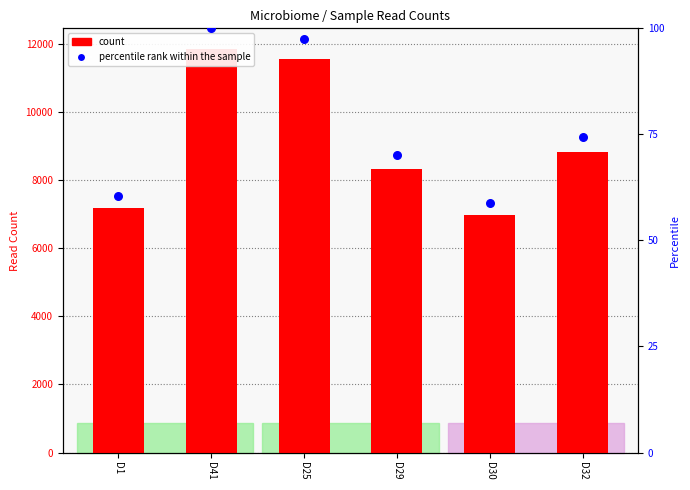

Which series has the largest total across all categories?

count